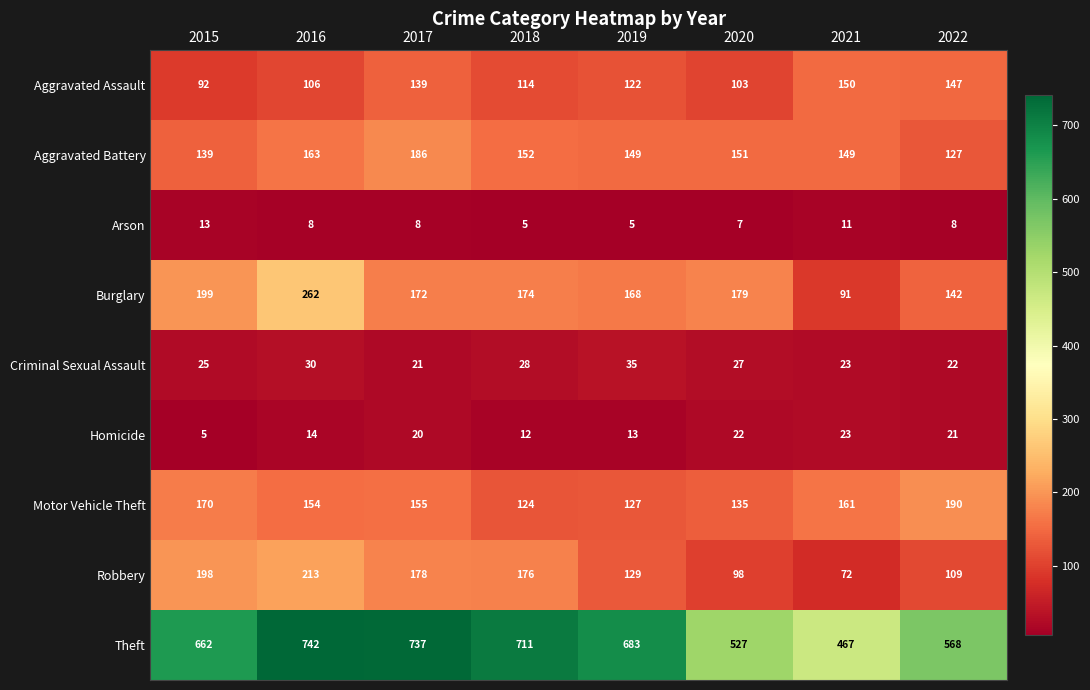

What is the maximum value shown in the chart?

742